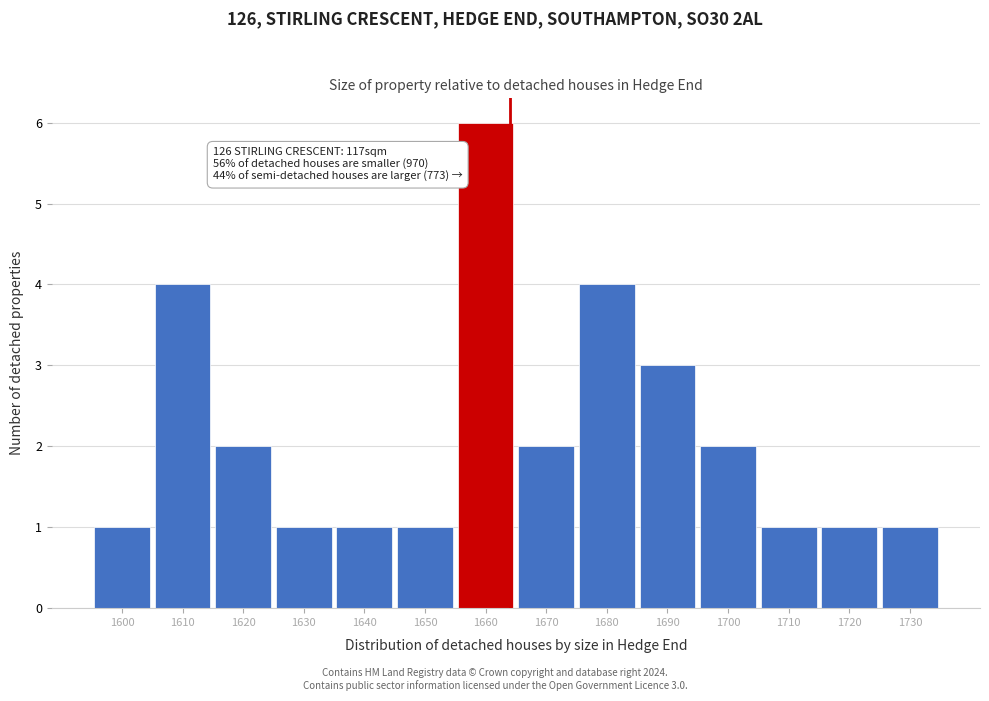

Reading left to right, list all the values displayed in this chart.

1600=1	1610=4	1620=2	1630=1	1640=1	1650=1	1660=6	1670=2	1680=4	1690=3	1700=2	1710=1	1720=1	1730=1